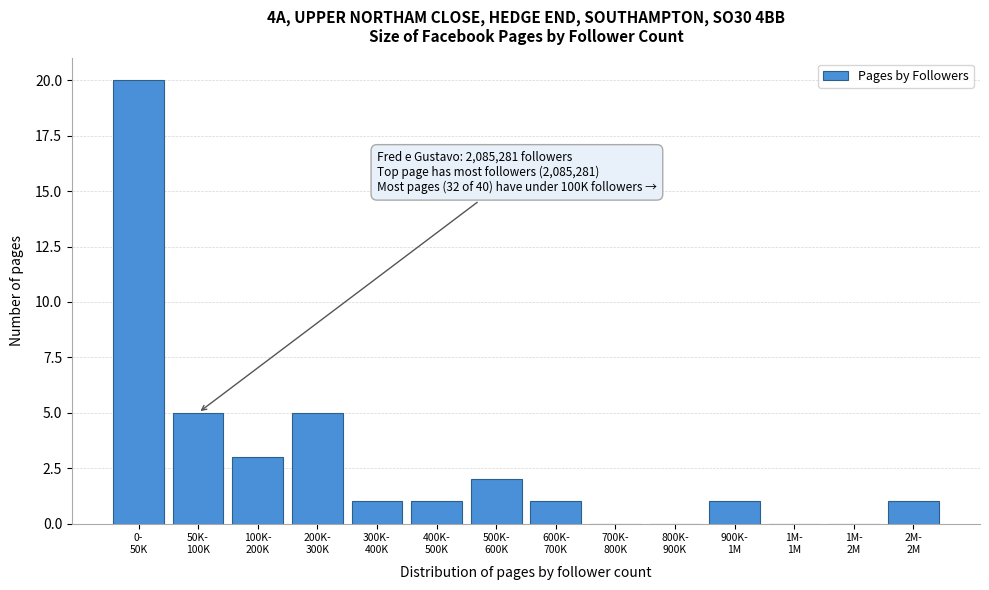

What is the sum of all values?

40